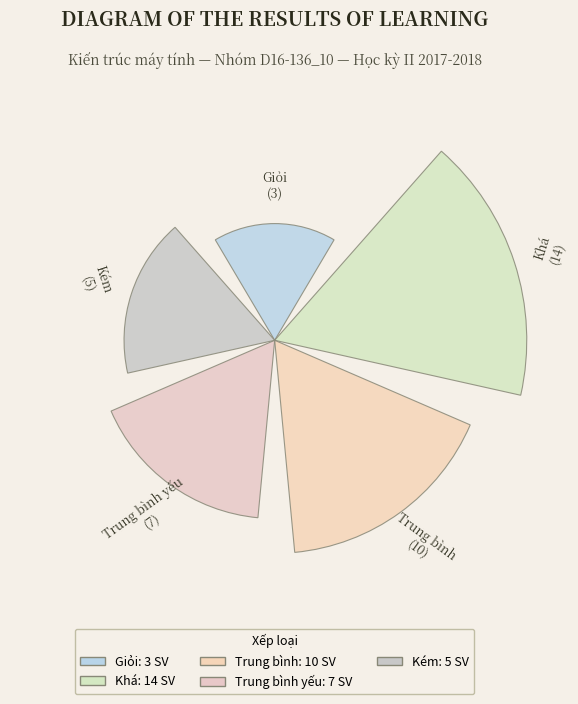

Which slice is the largest?

Khá